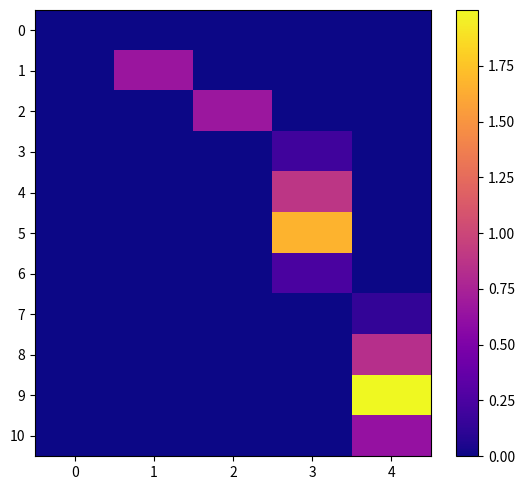

How many data points does each series have?

5